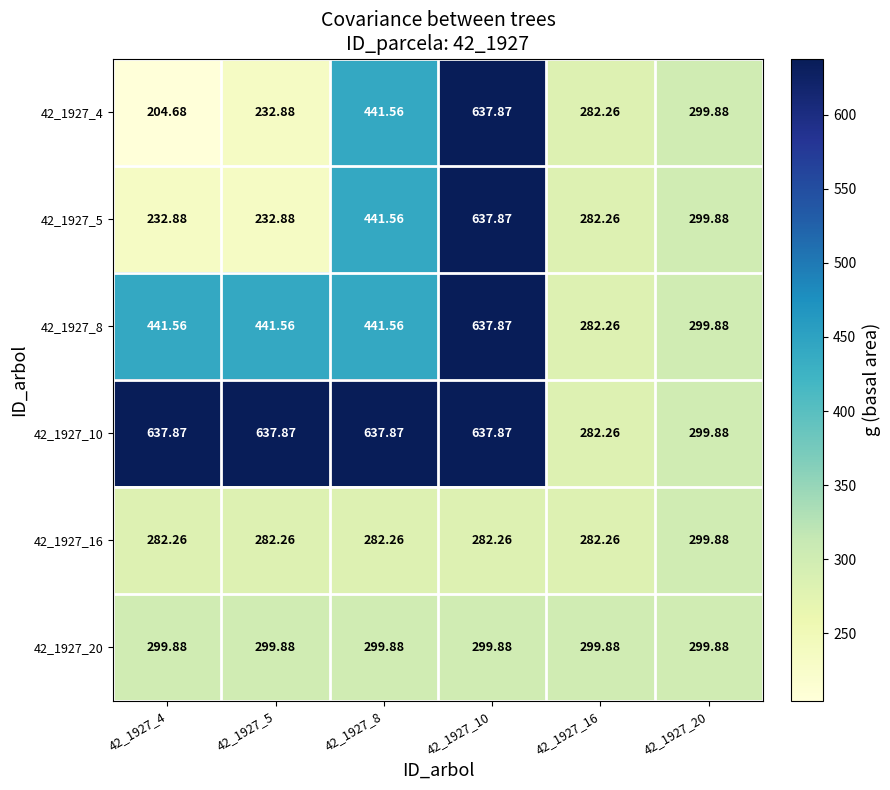

At which category is the sum across all series the highest?

42_1927_10